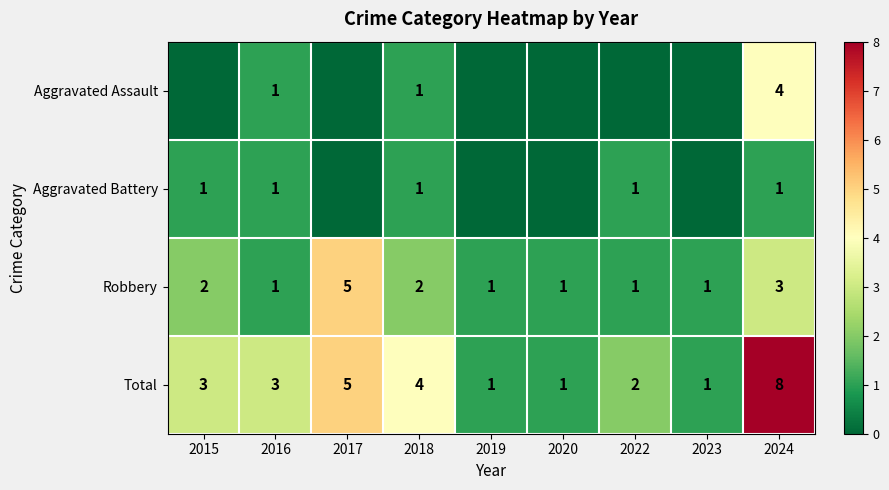

At which category is the sum across all series the highest?

2024